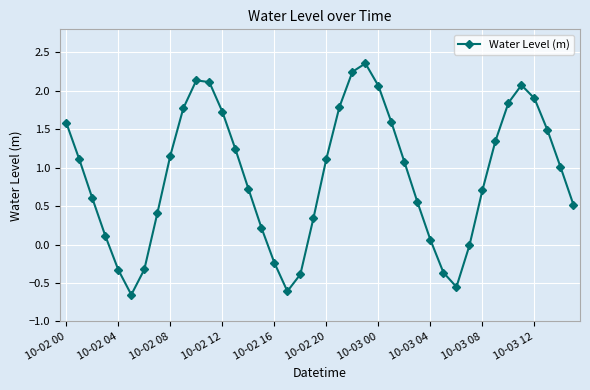

How many points are lower than both their immediate neighbors (excluding endpoints)?

3